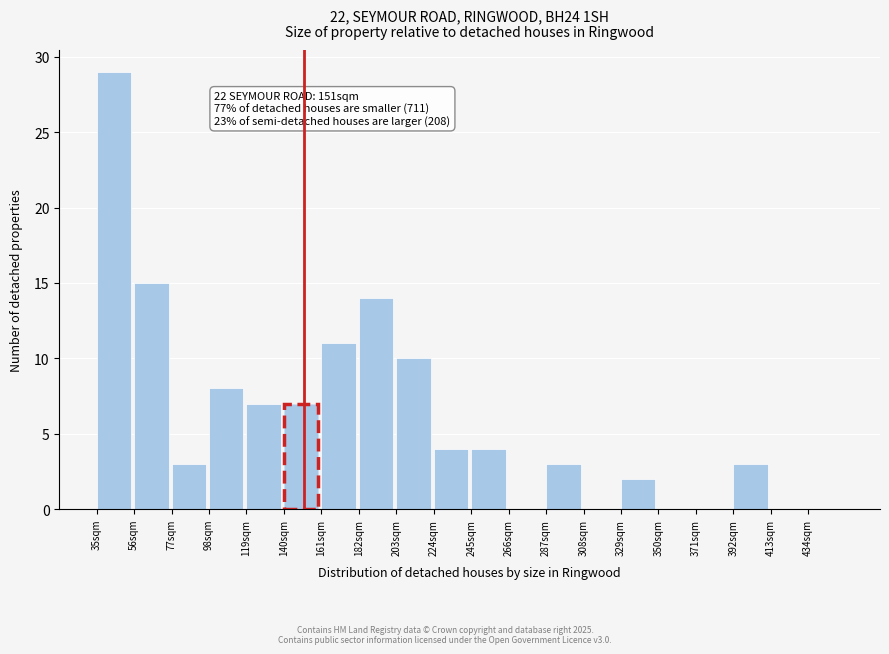

Which range on the x-axis has the tallest bar?

35 to 56